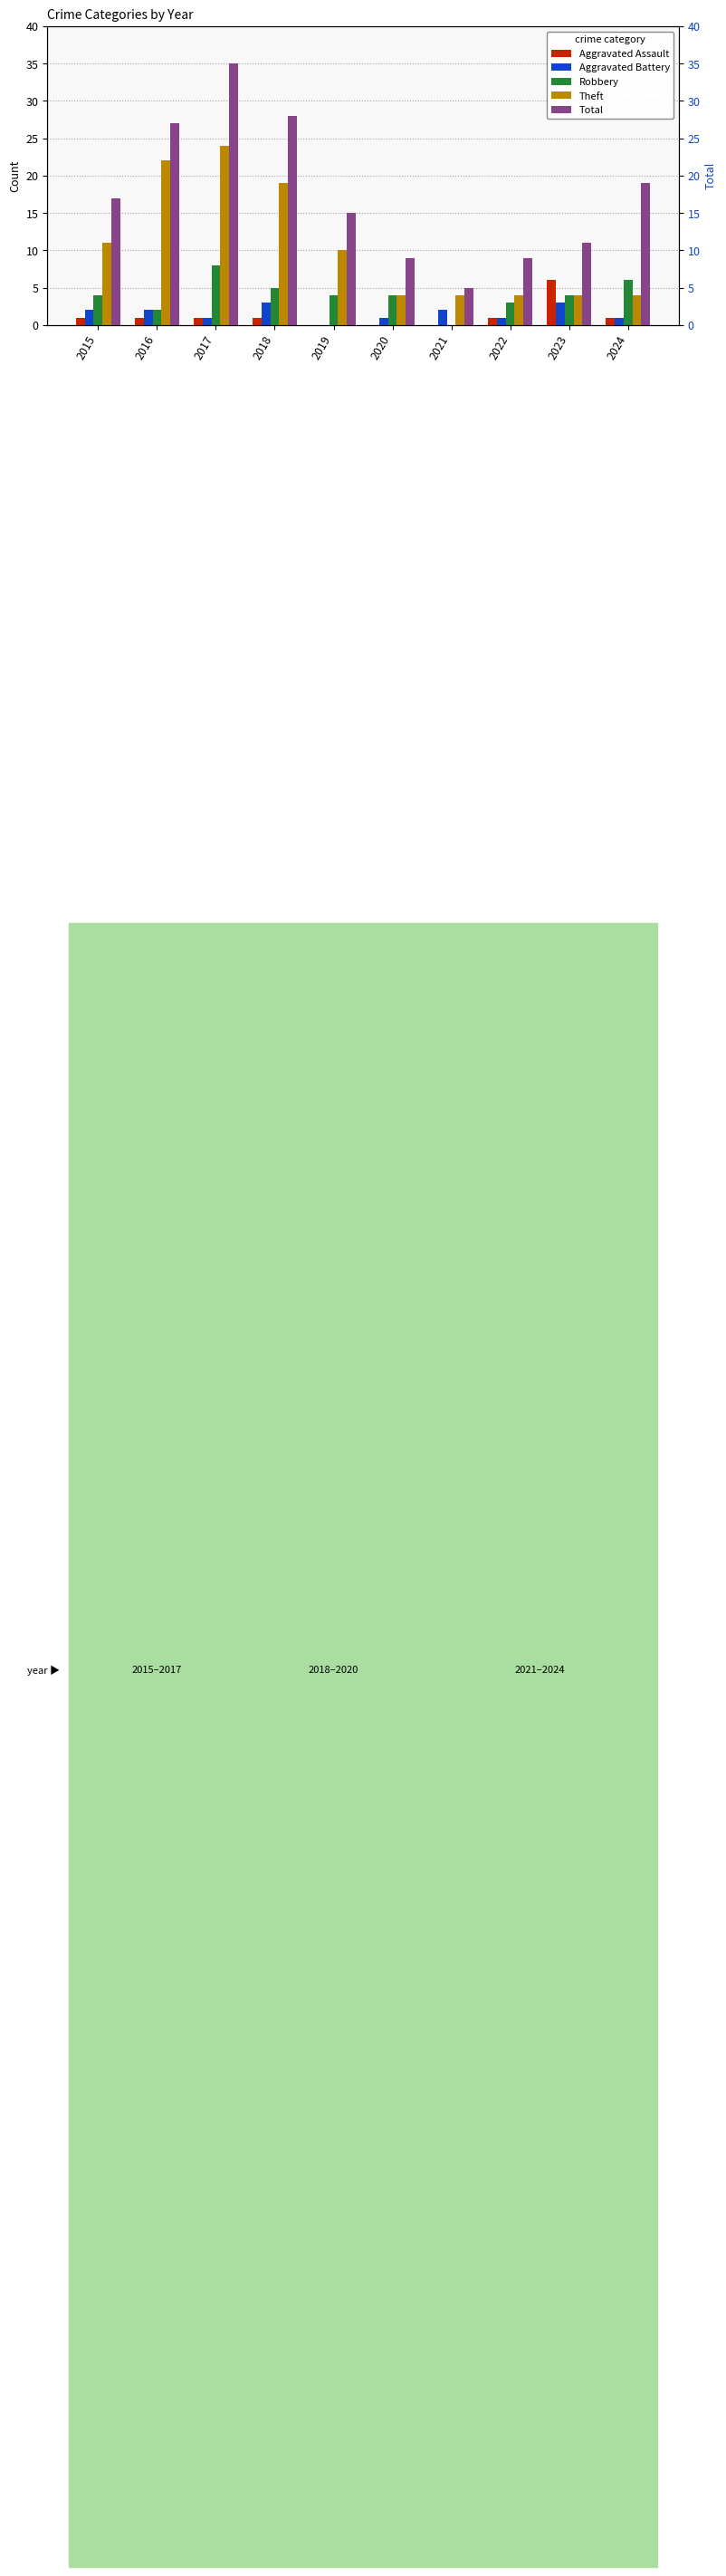

What is the difference between the highest and lowest values at 2019?

15